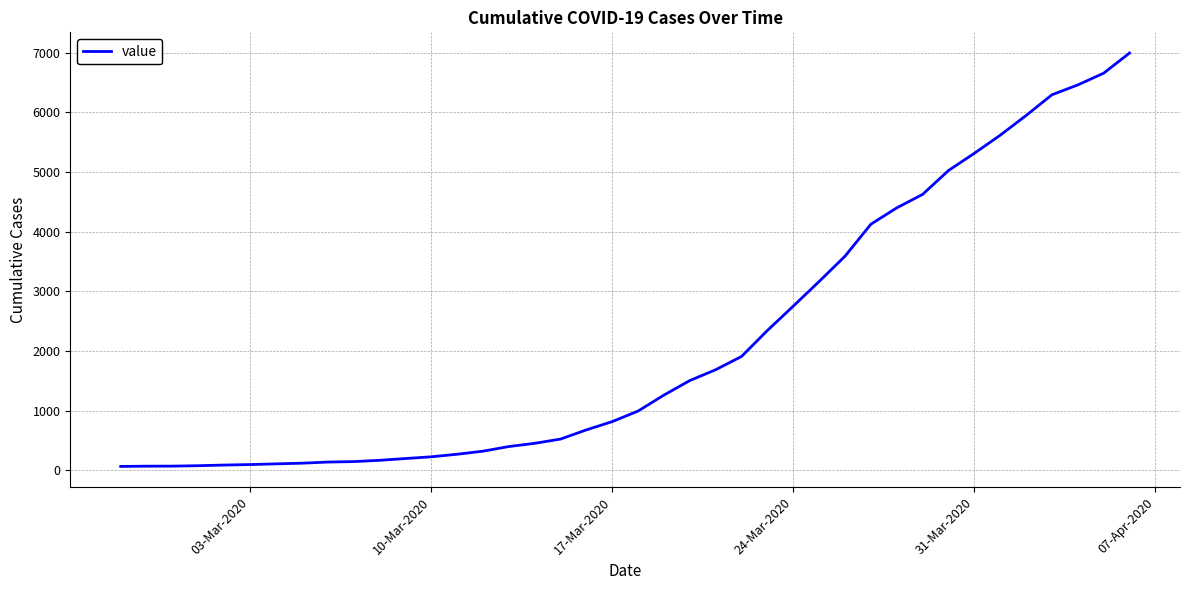

What is the difference between the maximum and minimum values?

6930